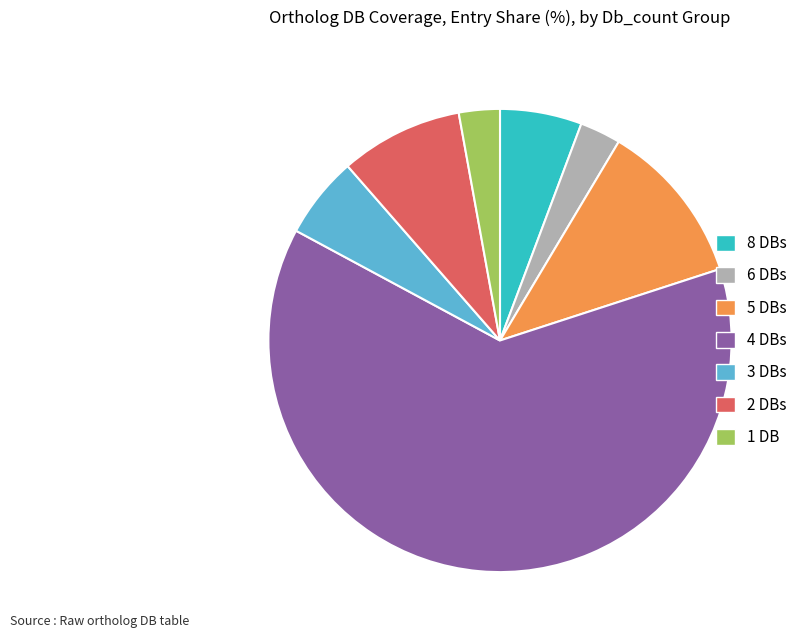

True or false: 8 DBs accounts for 17% of the total.

False